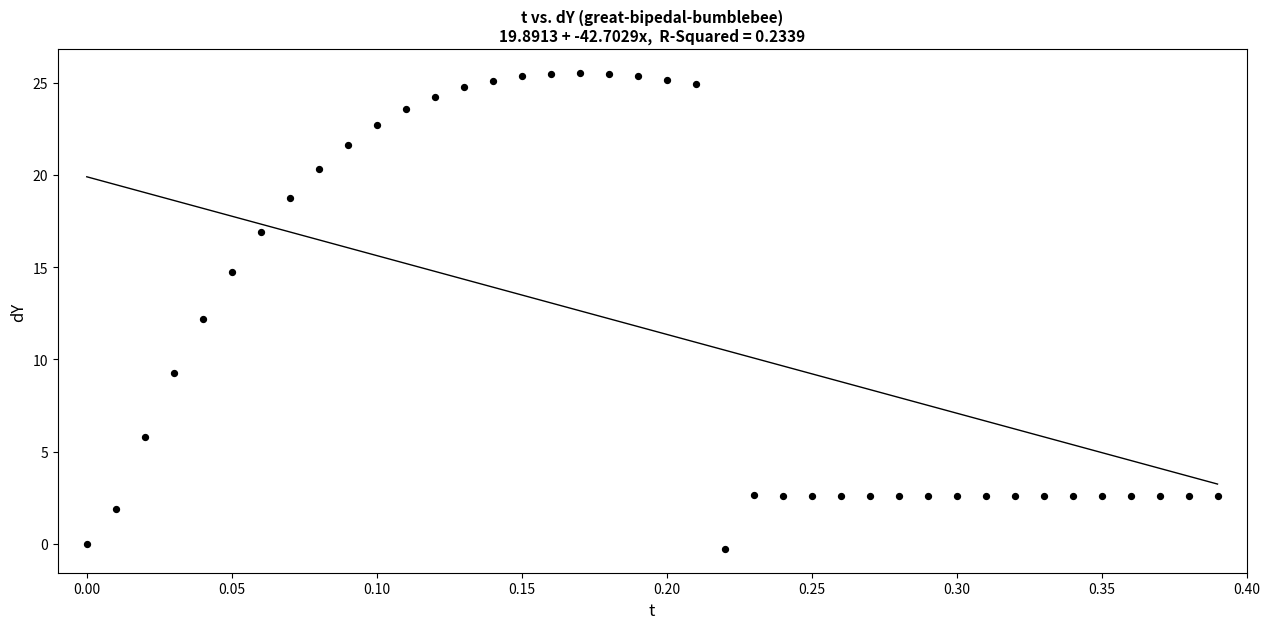

What is the range of X values (max minus min)?

0.4